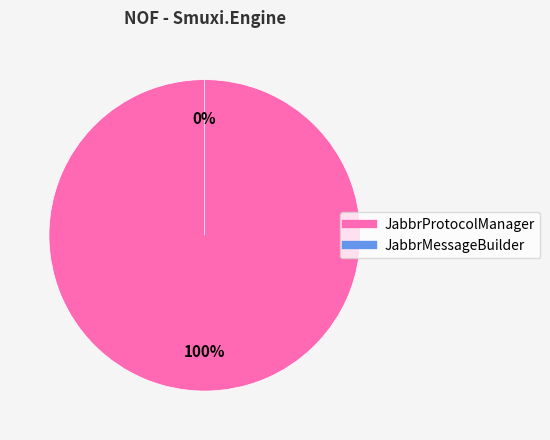

How many slices are in this pie chart?

2